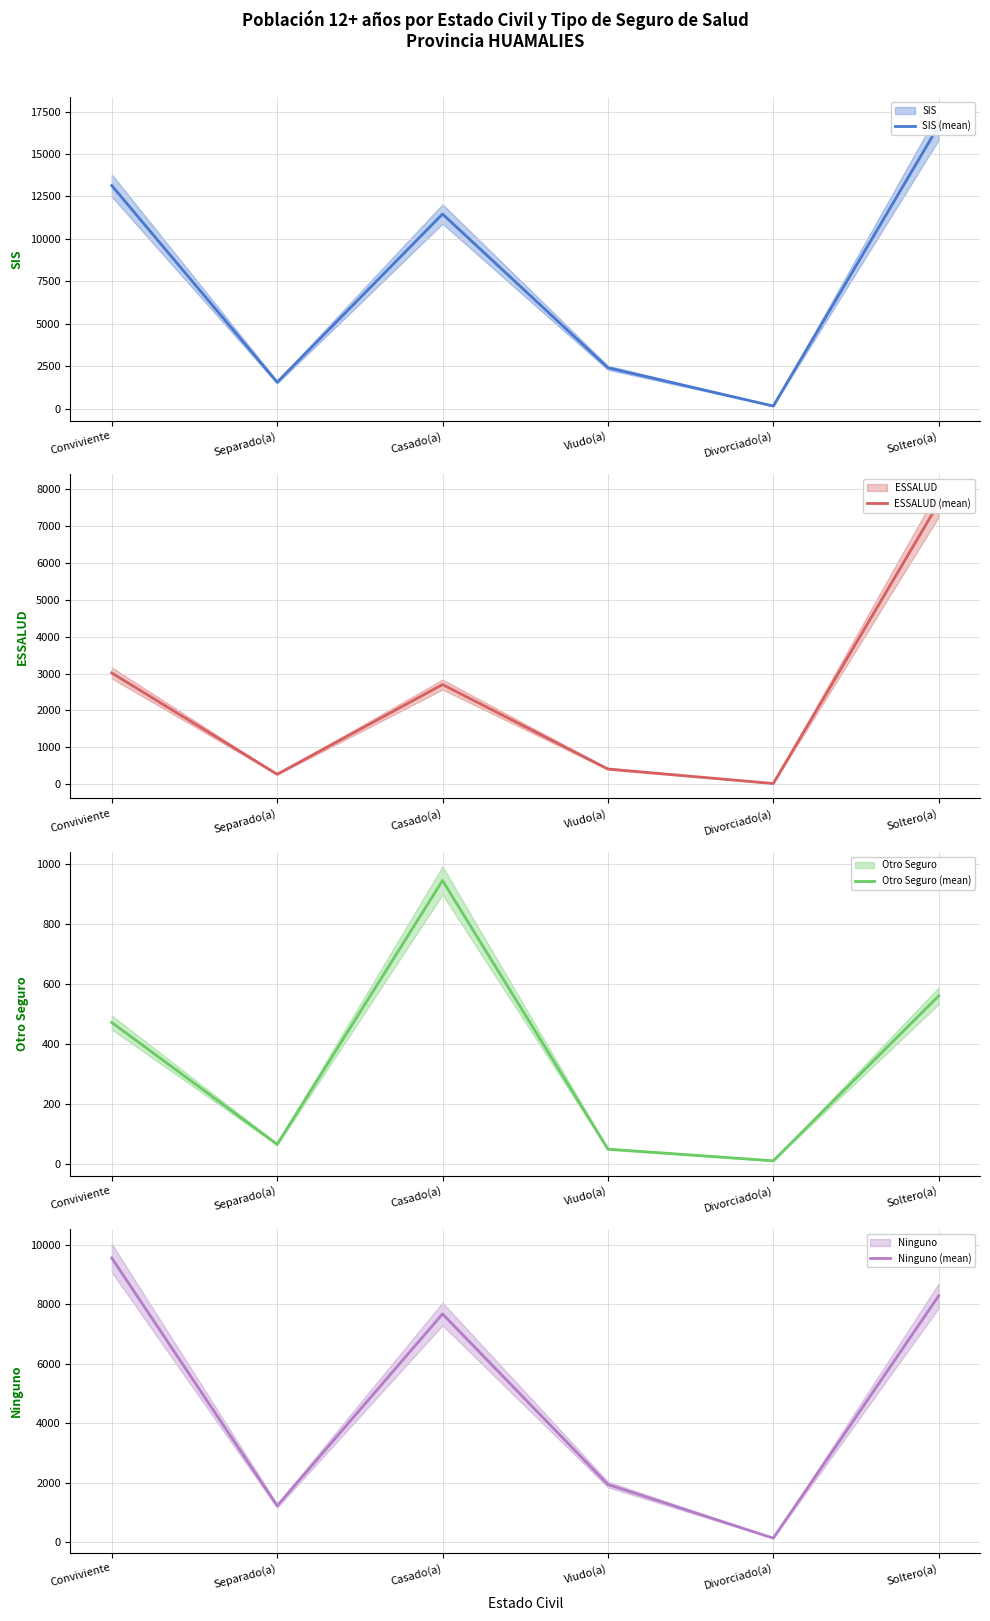

What is the sum of the Otro Seguro (mean) values at Casado(a) and Viudo(a)?

995